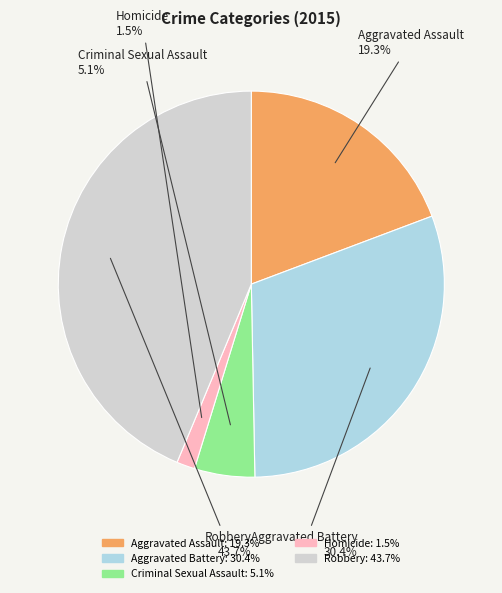

Between Robbery and Aggravated Assault, which is larger?

Robbery